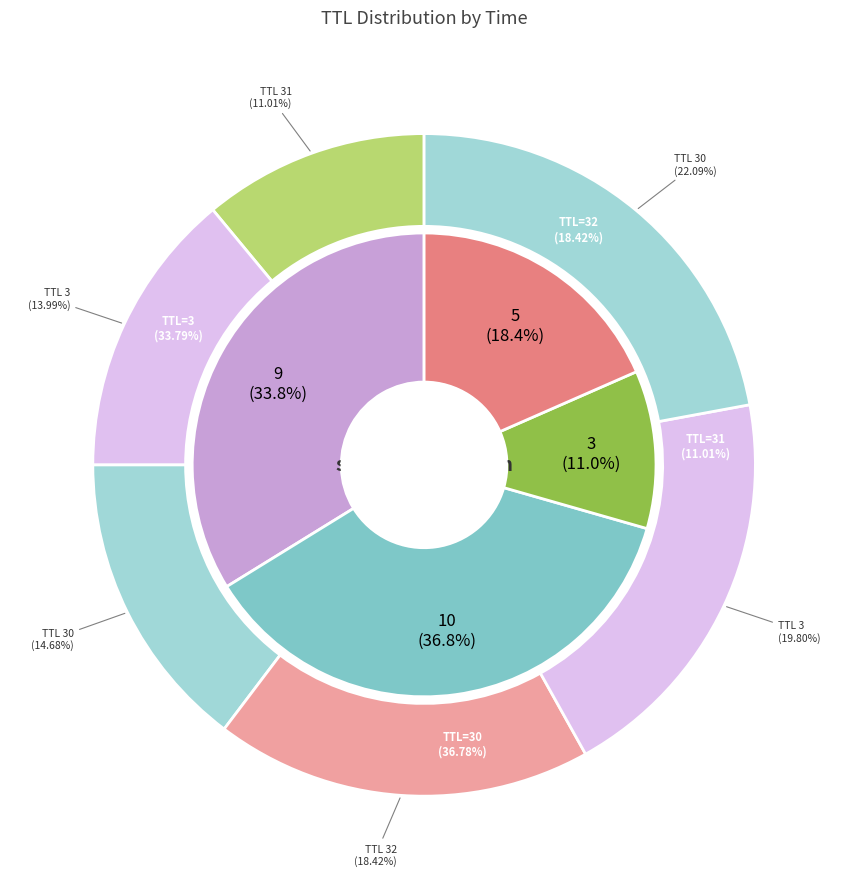

Does any single category account for the majority?

No